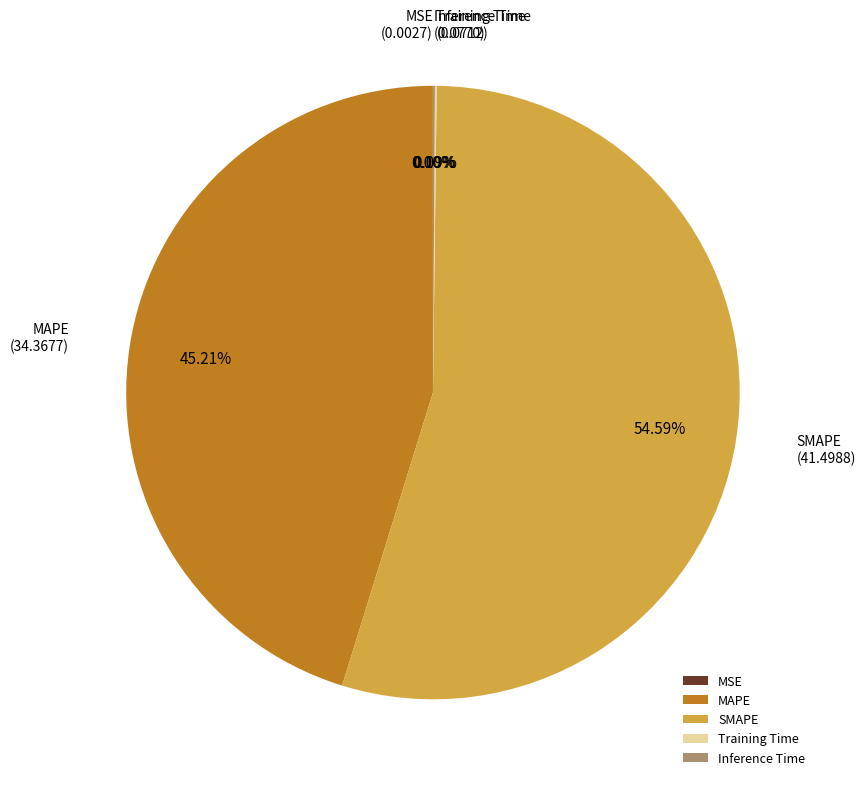

What is the largest slice in the pie chart?

SMAPE